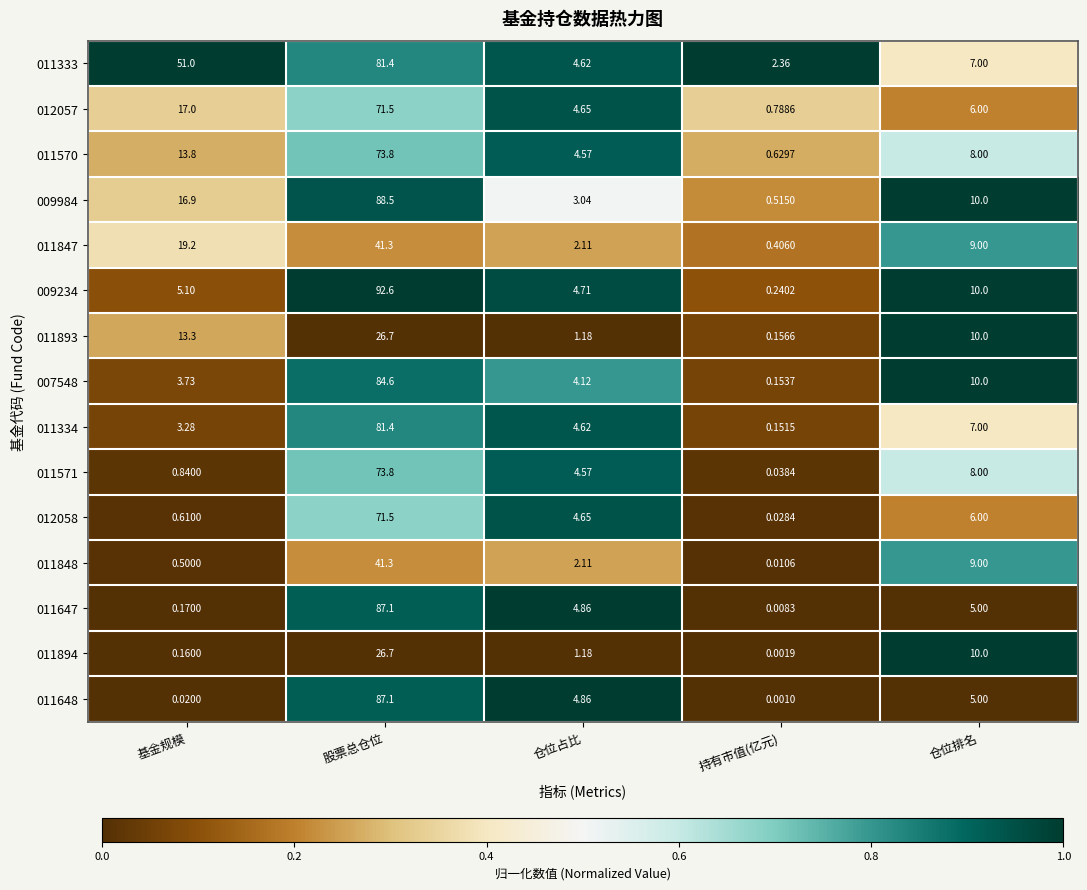

Is the value of 011893 at 持有市值(亿元) greater than the value of 011334 at 股票总仓位?

No